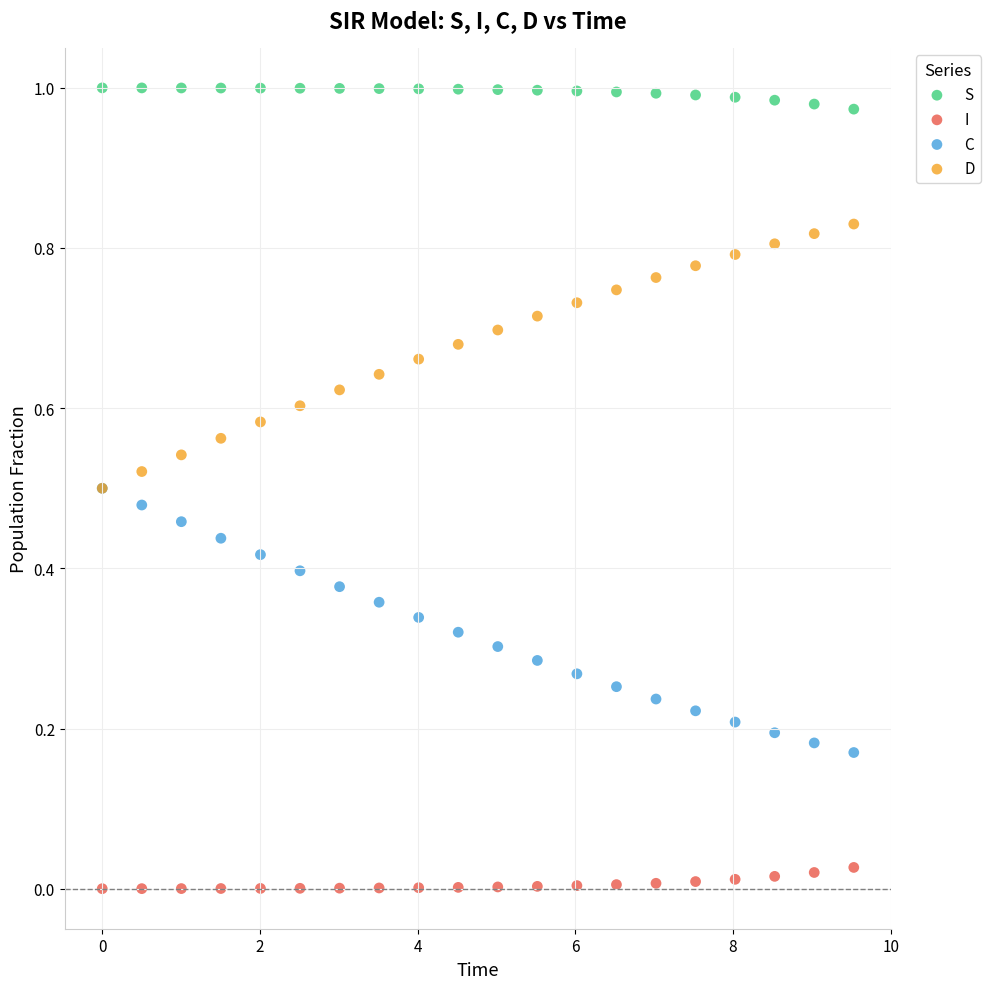

Which series reaches the minimum Y coordinate?

I